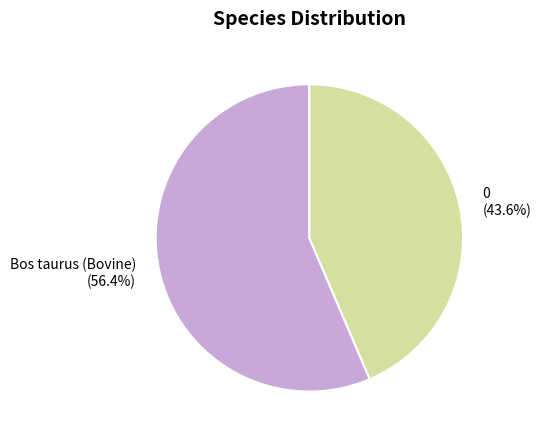

What percentage is the Bos taurus (Bovine) slice, to the nearest percent?

56%